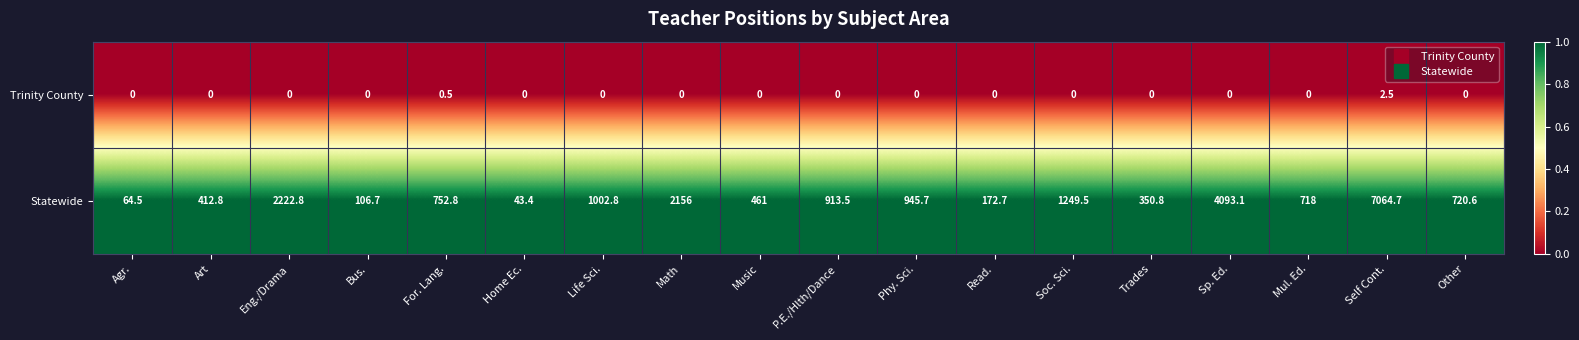

How many data points in Statewide are above 752?

9